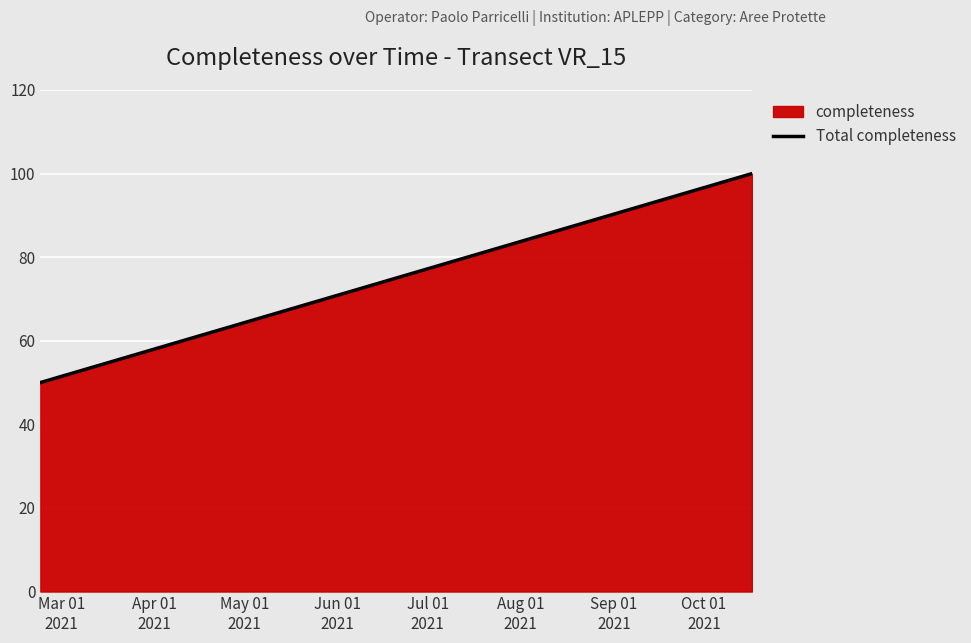

What is the maximum value shown in the chart?

100